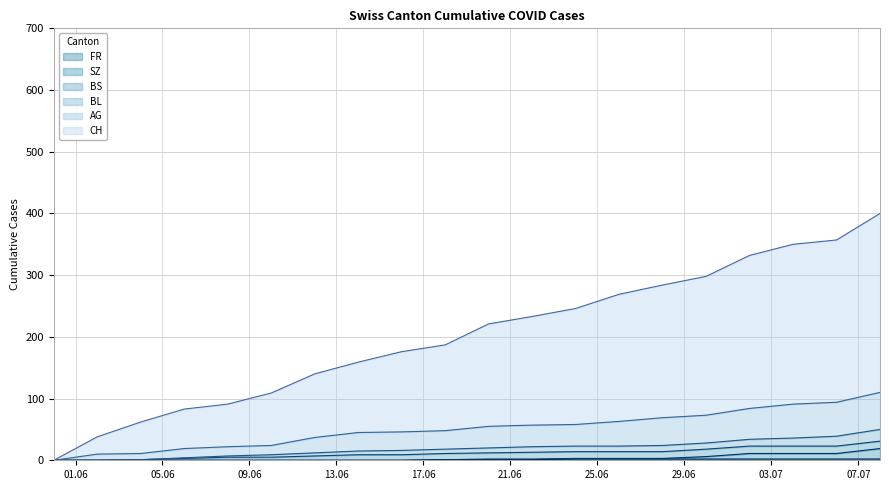

At which label is CH closest to 200?

2020-06-18